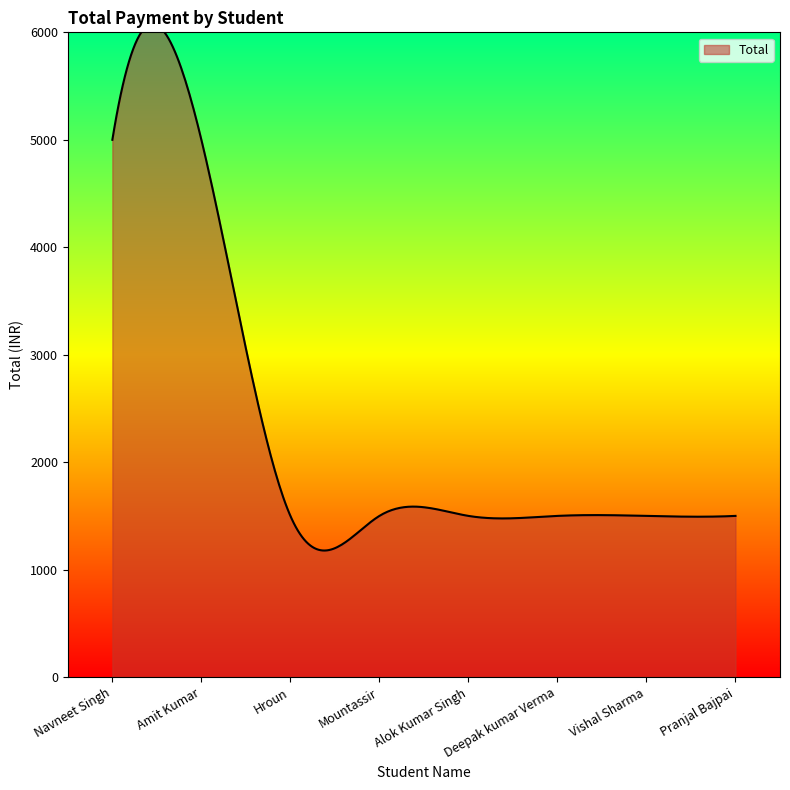

What is the sum of the values at Hroun and Mountassir?

3000